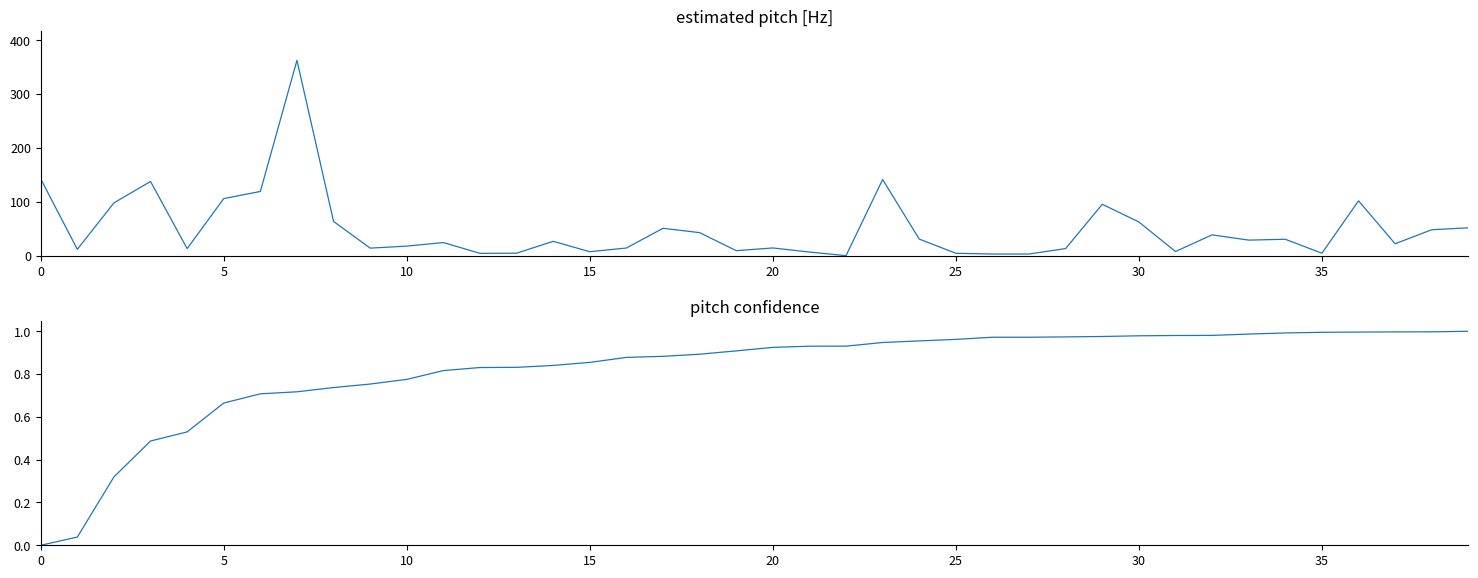

What is the spread (max minus min) of values at 36?

100.9